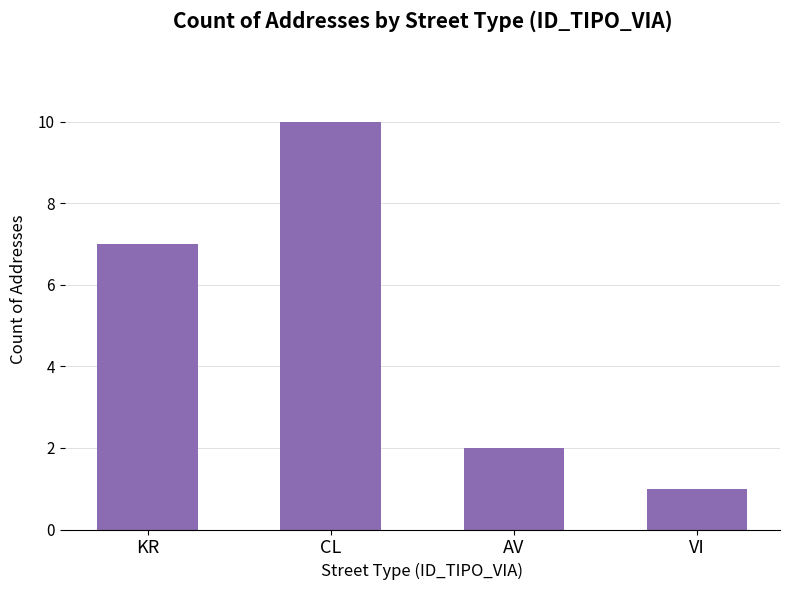

What value does the data have at KR?

7